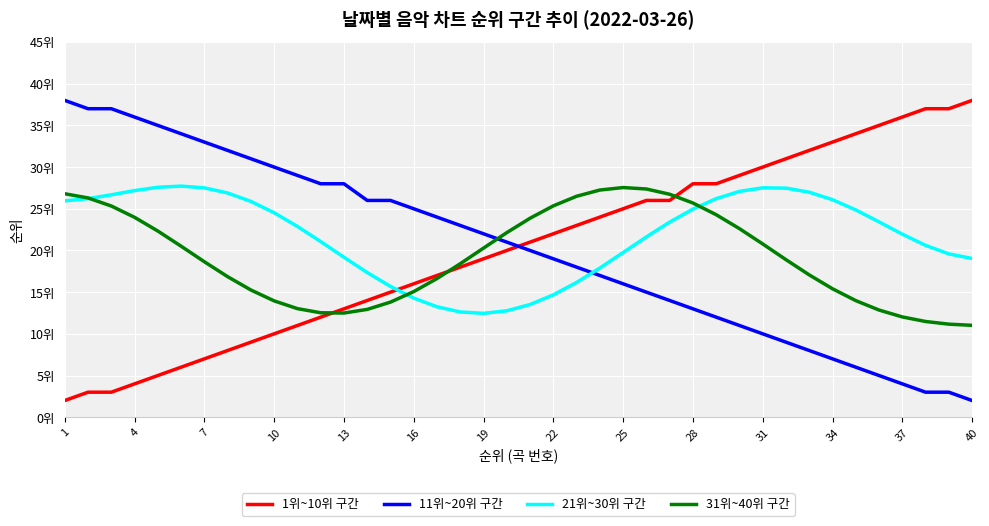

Does the chart display data point markers on the line(s)?

No